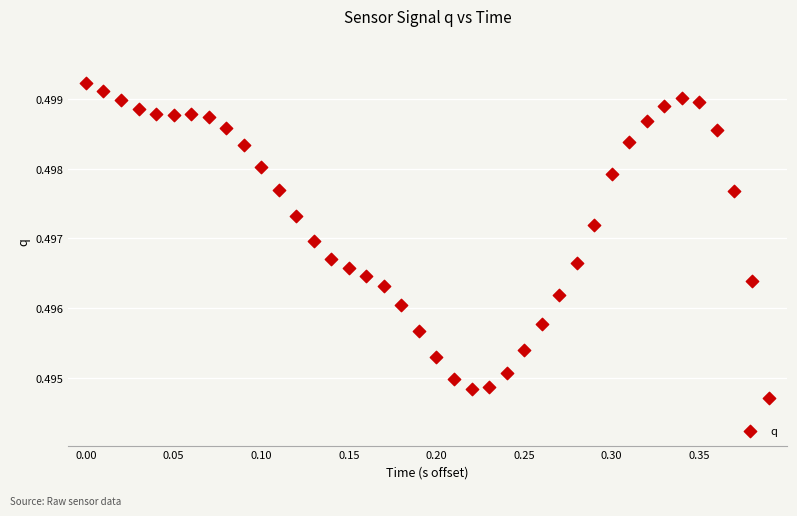

What is the range of X values (max minus min)?

0.4